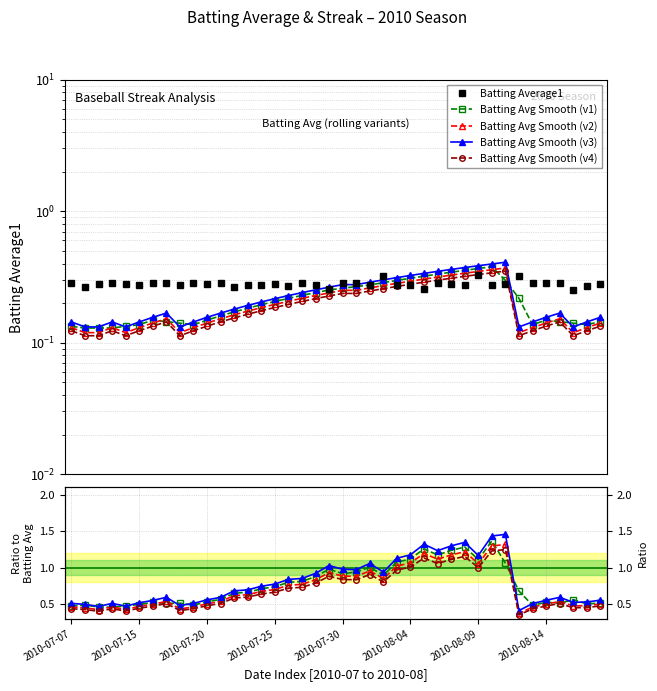

True or false: Batting Avg Smooth (v4) has a value of 0.5 at 39.

True